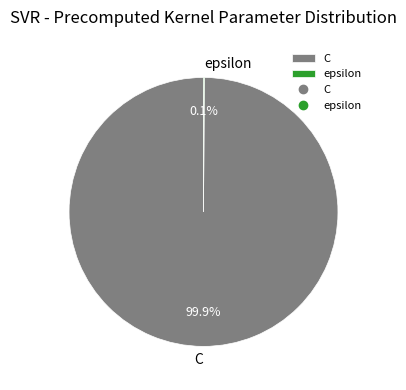

Is there any slice that represents more than half of the pie?

Yes